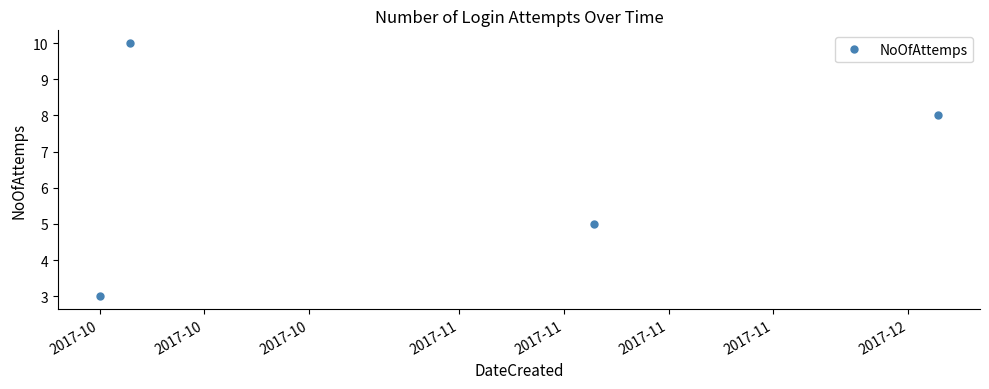

What is the difference between the maximum and second lowest values?

5